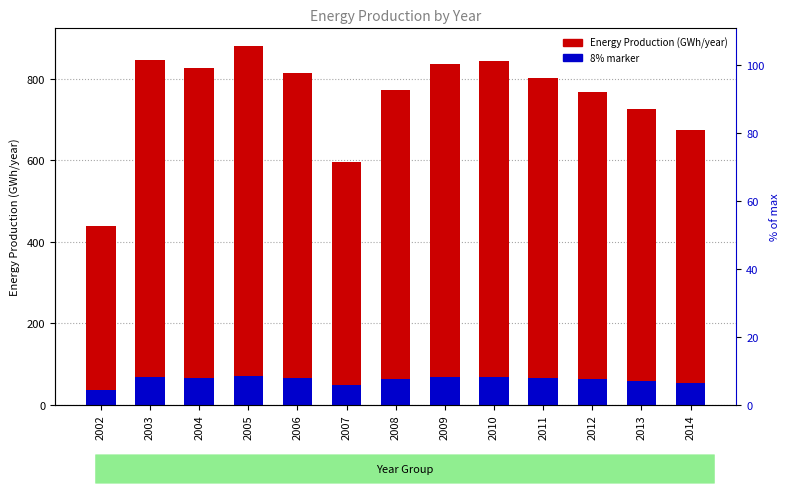

At which label is Energy Production (GWh/year) closest to 658?

2014